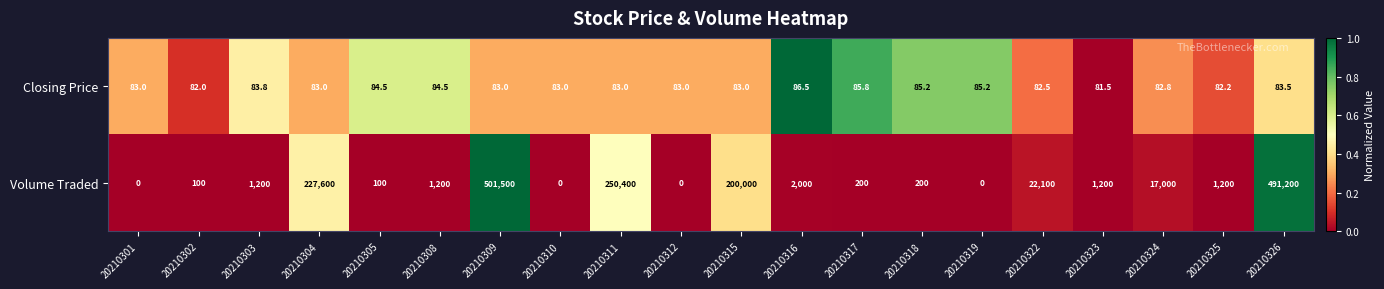

What is the highest value of the Closing Price series?

86.5